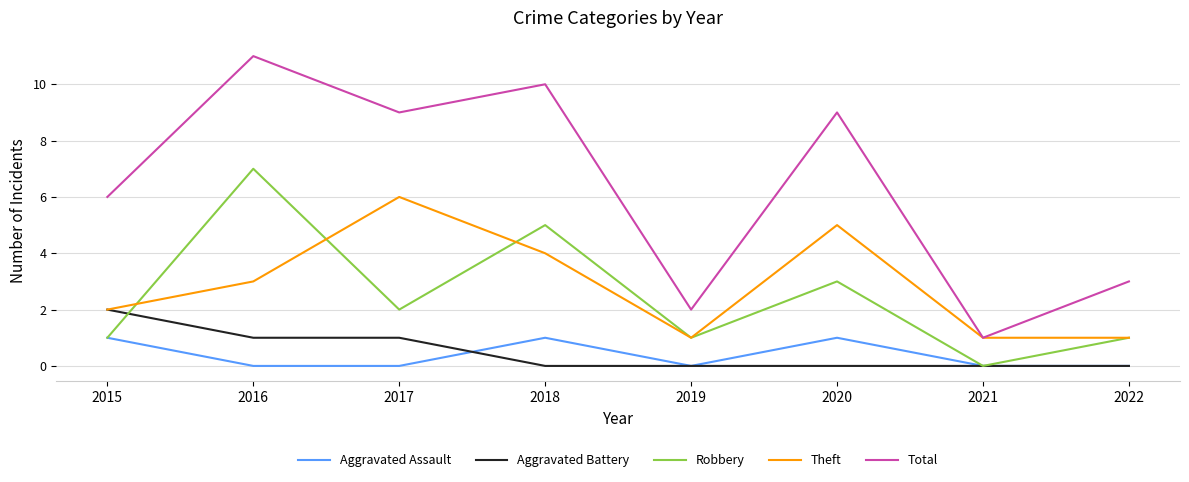

True or false: Robbery and Total intersect in this chart.

False